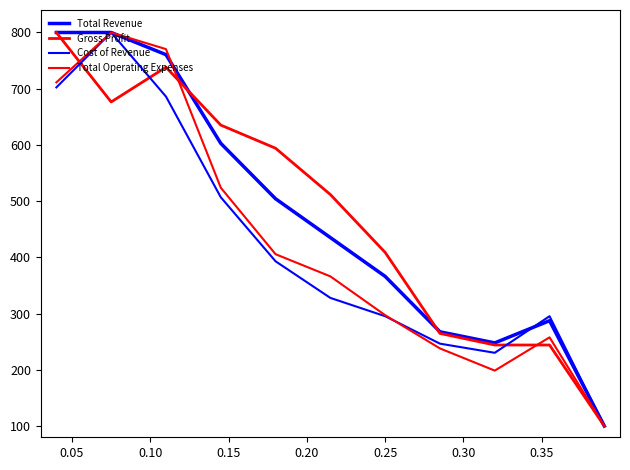

Where is Cost of Revenue nearest to the value 450?

0.20